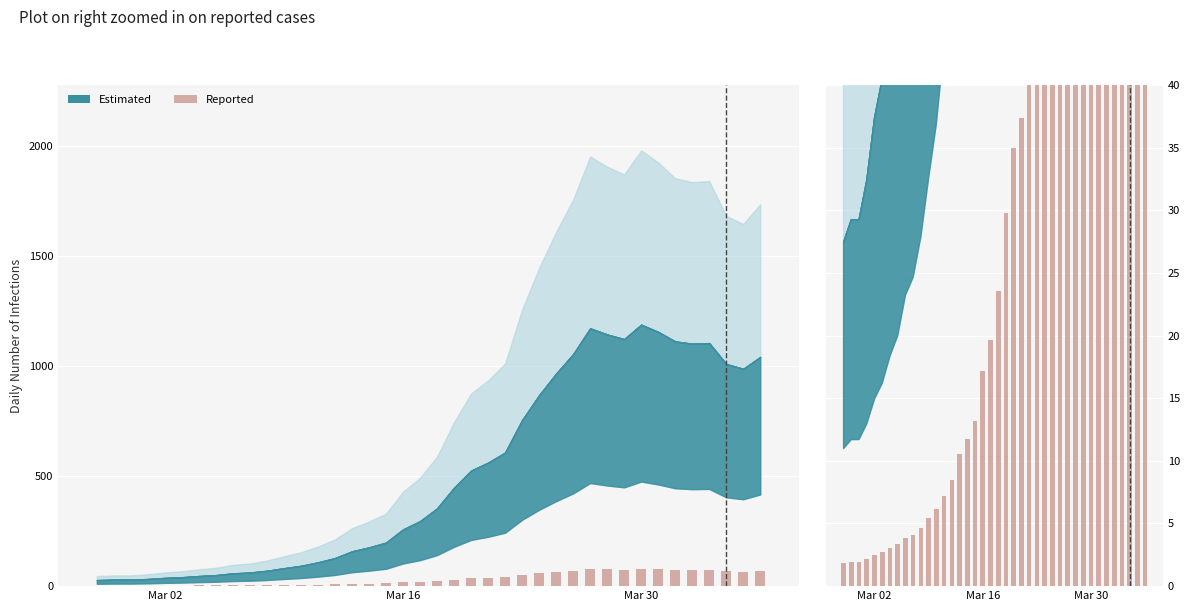

What is the average value?

33.7